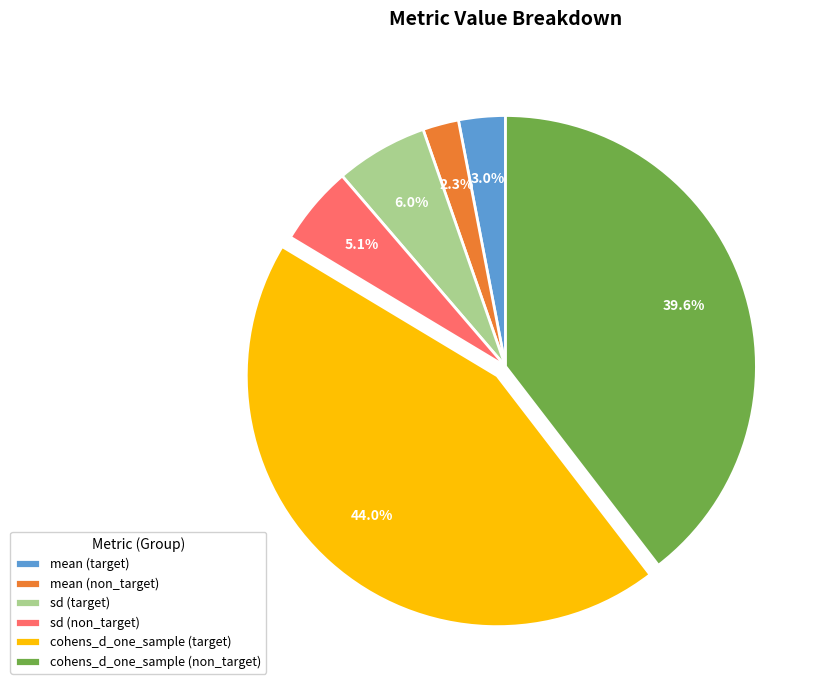

To the nearest percent, what is the combined percentage of cohens_d_one_sample (target) and sd (non_target)?

49%